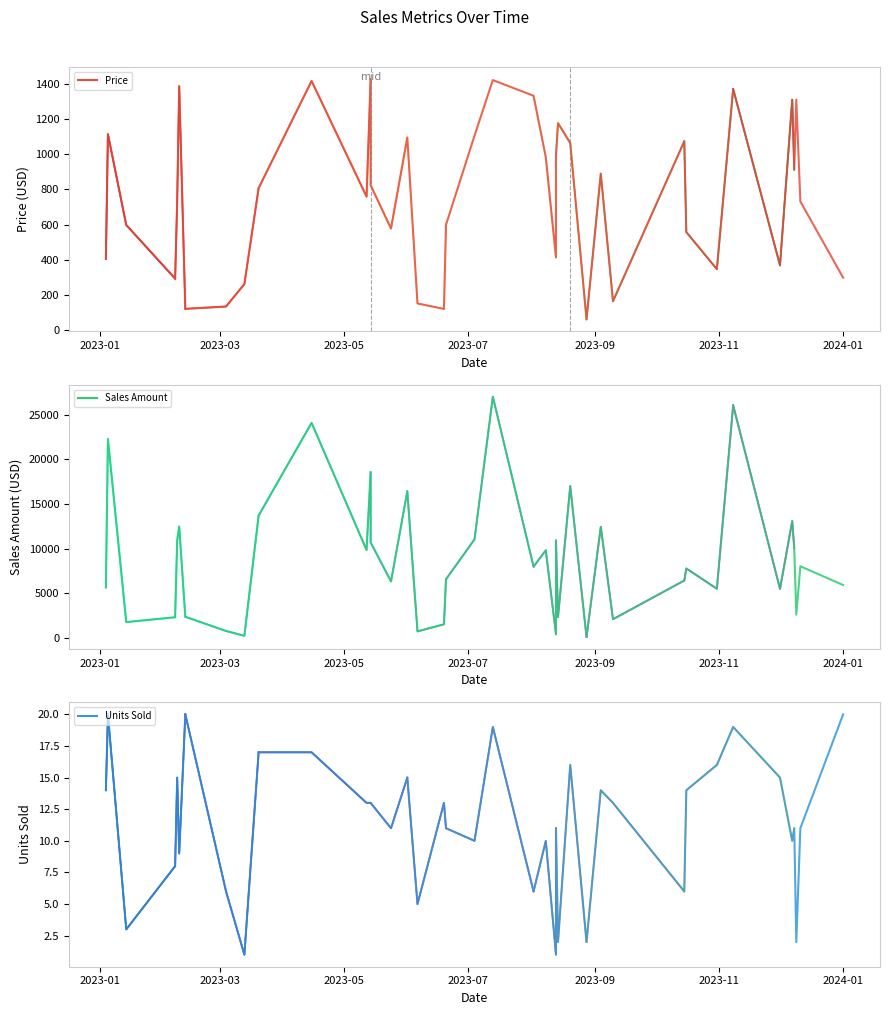

Where does the Sales Amount series first go above 7999?

2